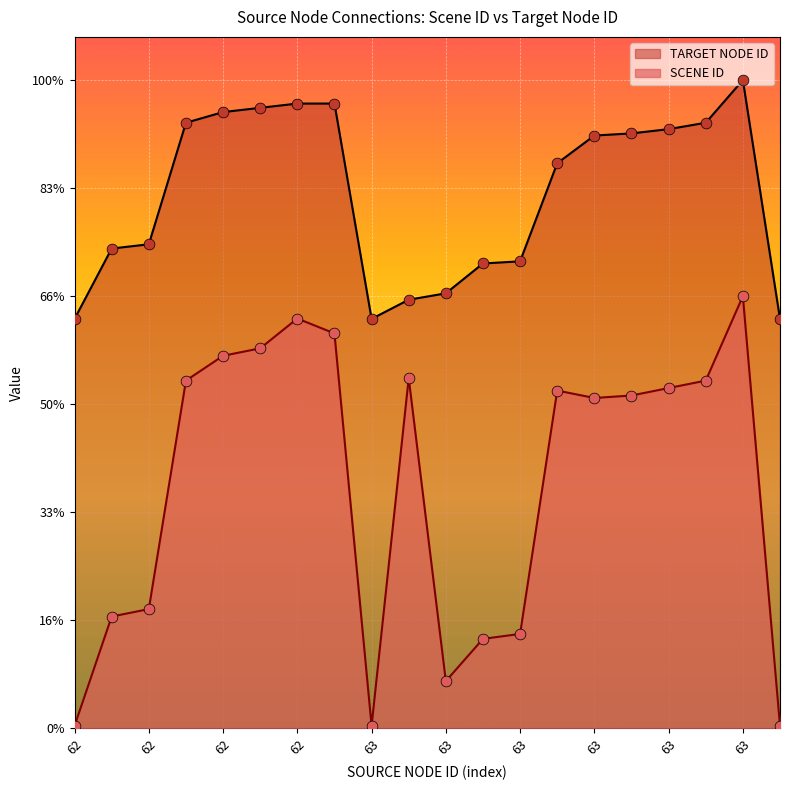

Which series reaches the minimum Y coordinate?

SCENE ID